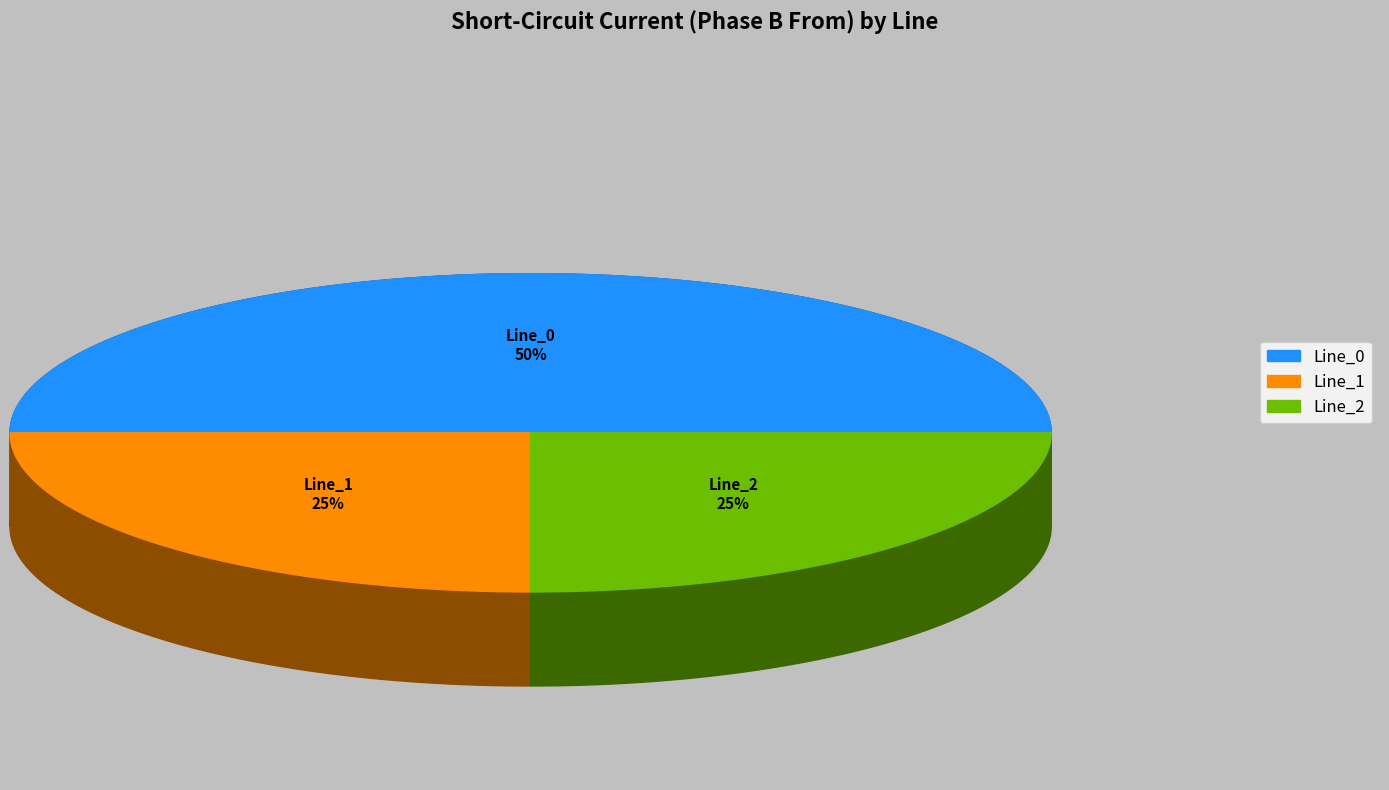

Rank the categories by value from lowest to highest.

Line_1, Line_2, Line_0